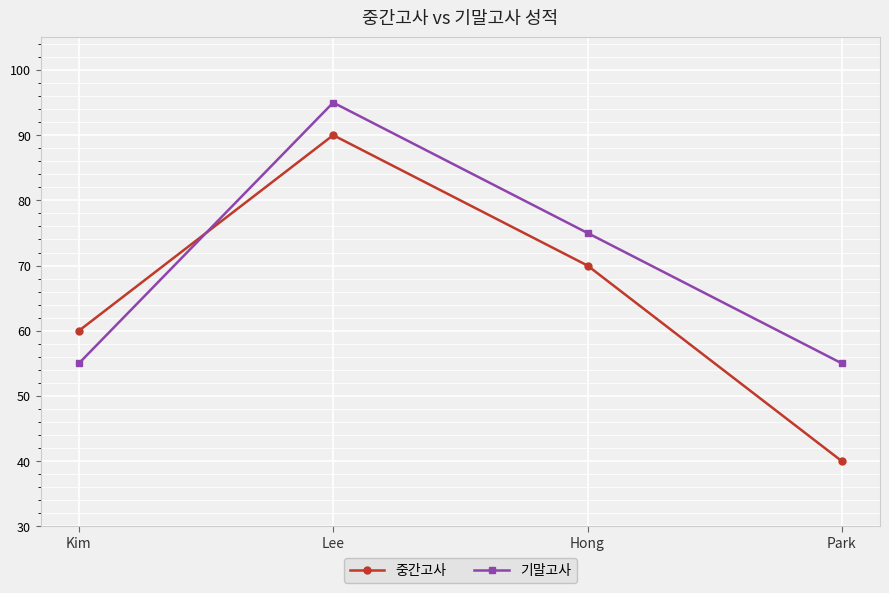

What is the approximate value of 기말고사 at Lee?

95